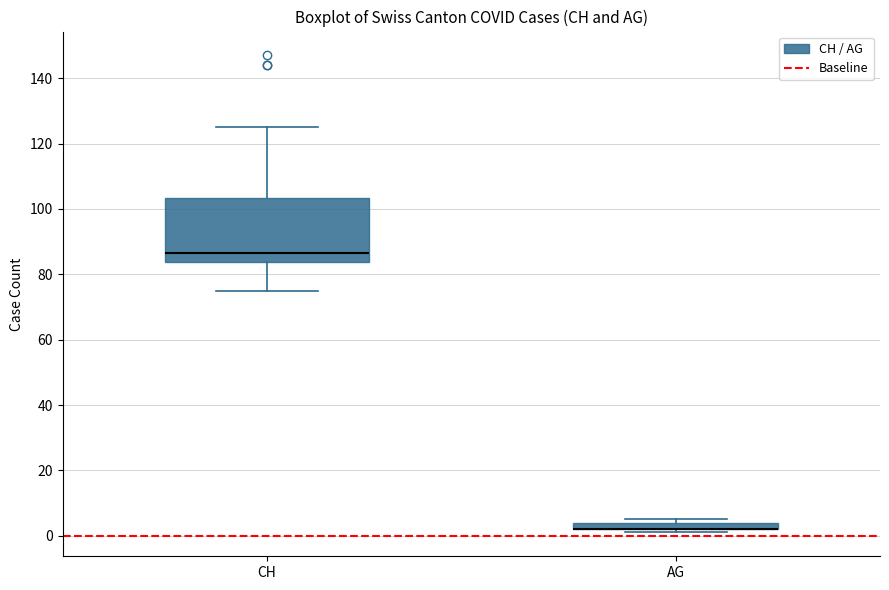

Comparing the boxes themselves (not the whiskers), which one is the tallest?

CH